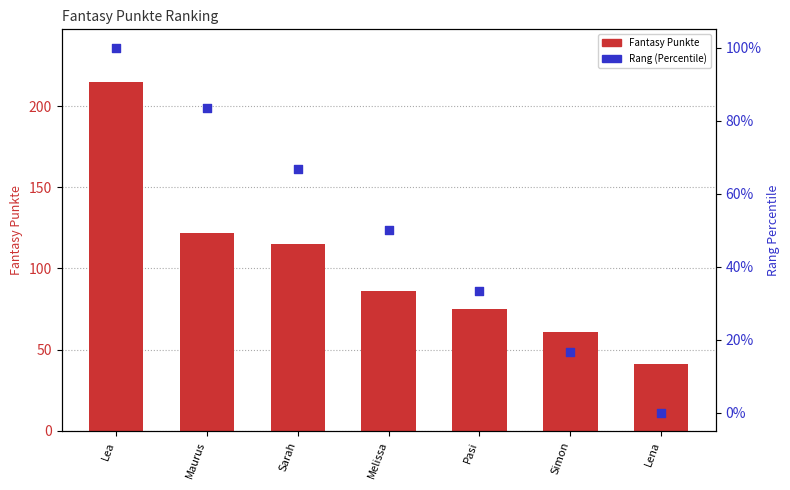

Is the value of Rang (Percentile) at Simon greater than the value of Fantasy Punkte at Lena?

No